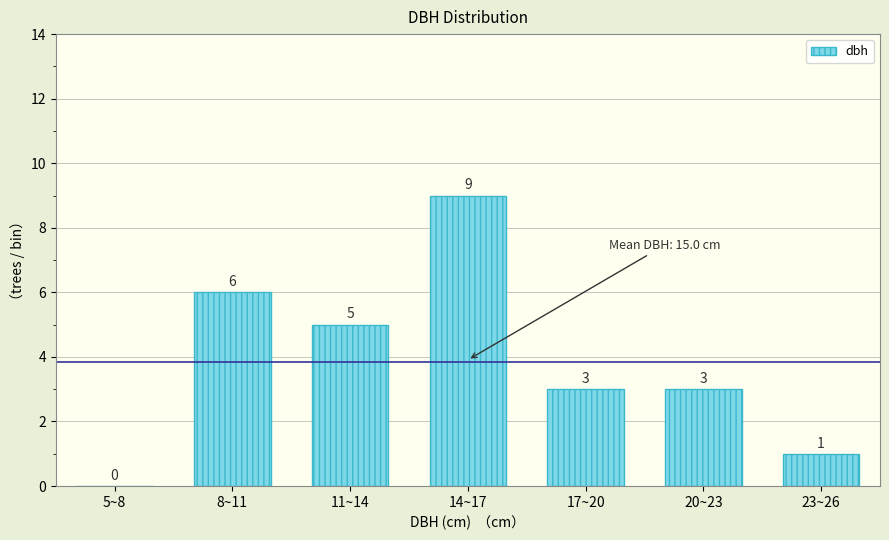

Reading left to right, extract all data points from this chart.

5~8=0	8~11=6	11~14=5	14~17=9	17~20=3	20~23=3	23~26=1